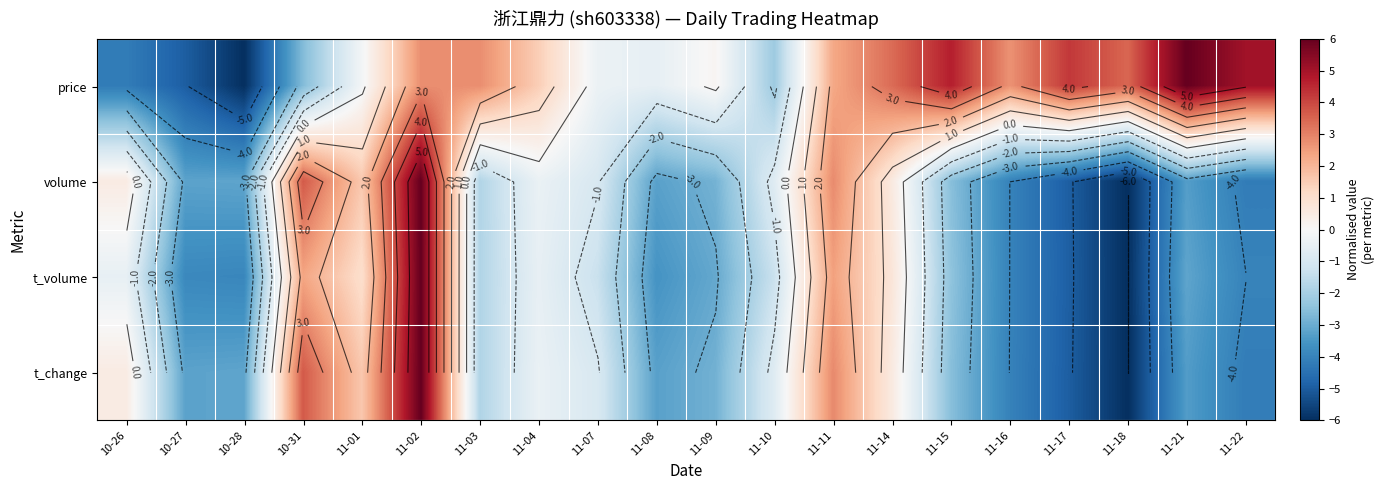

What is the total value across all series at 11-03?

-2.6